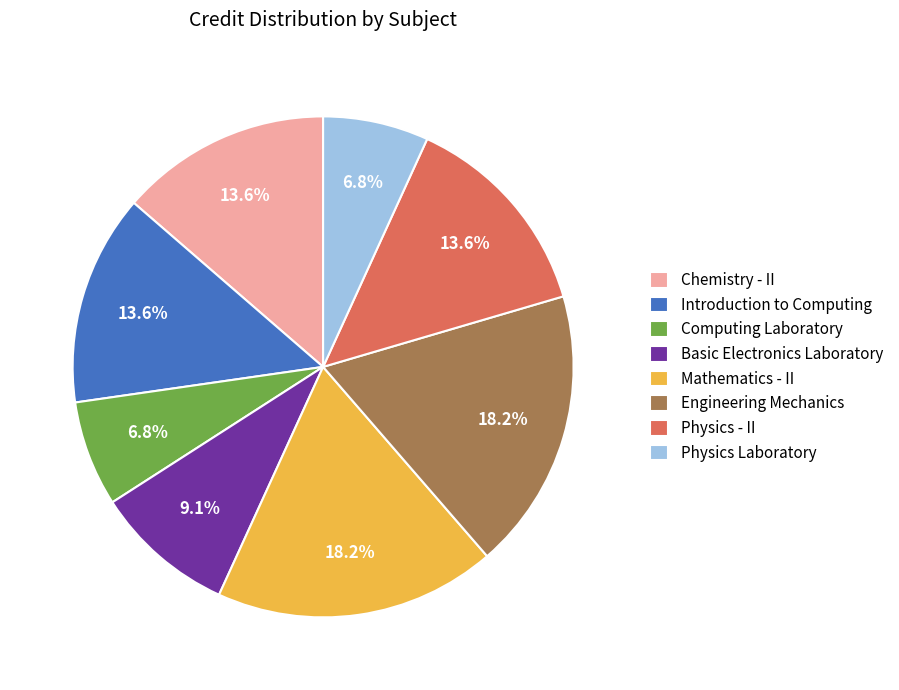

Does Computing Laboratory represent more than half of the total?

No